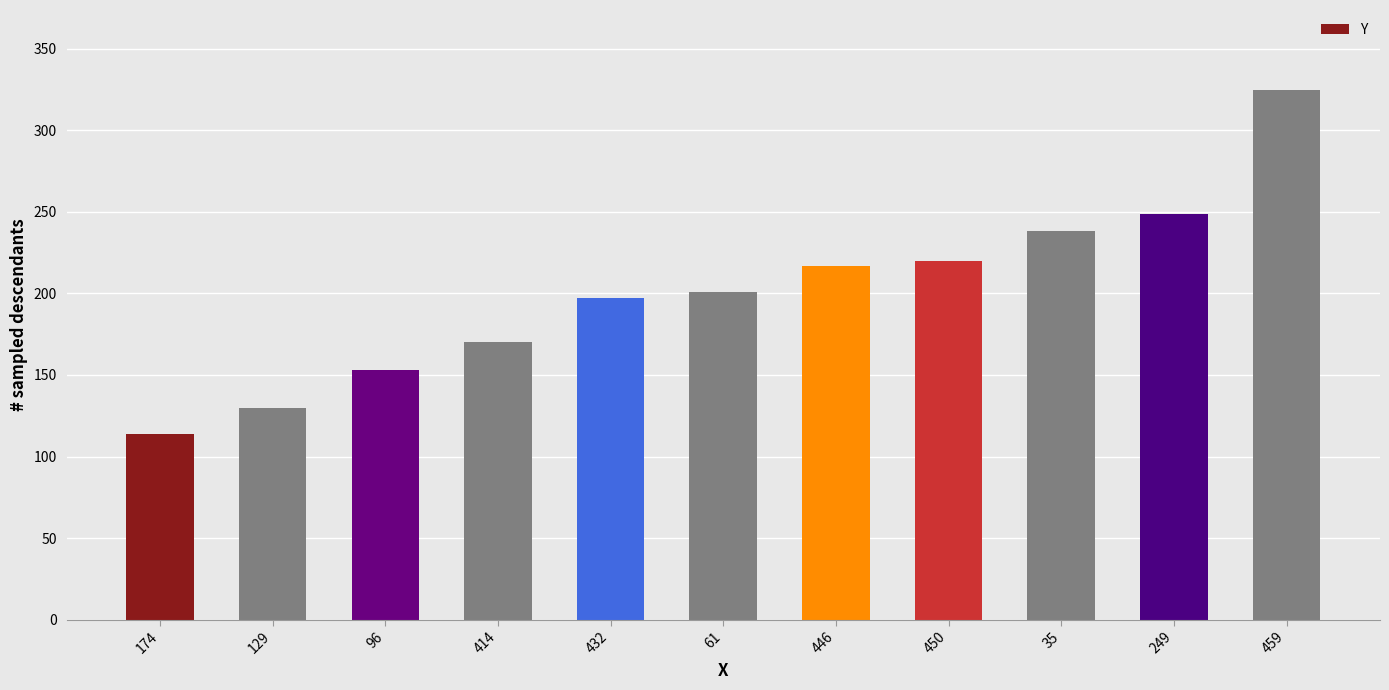

What is the label of the 11th bar from the left?

459